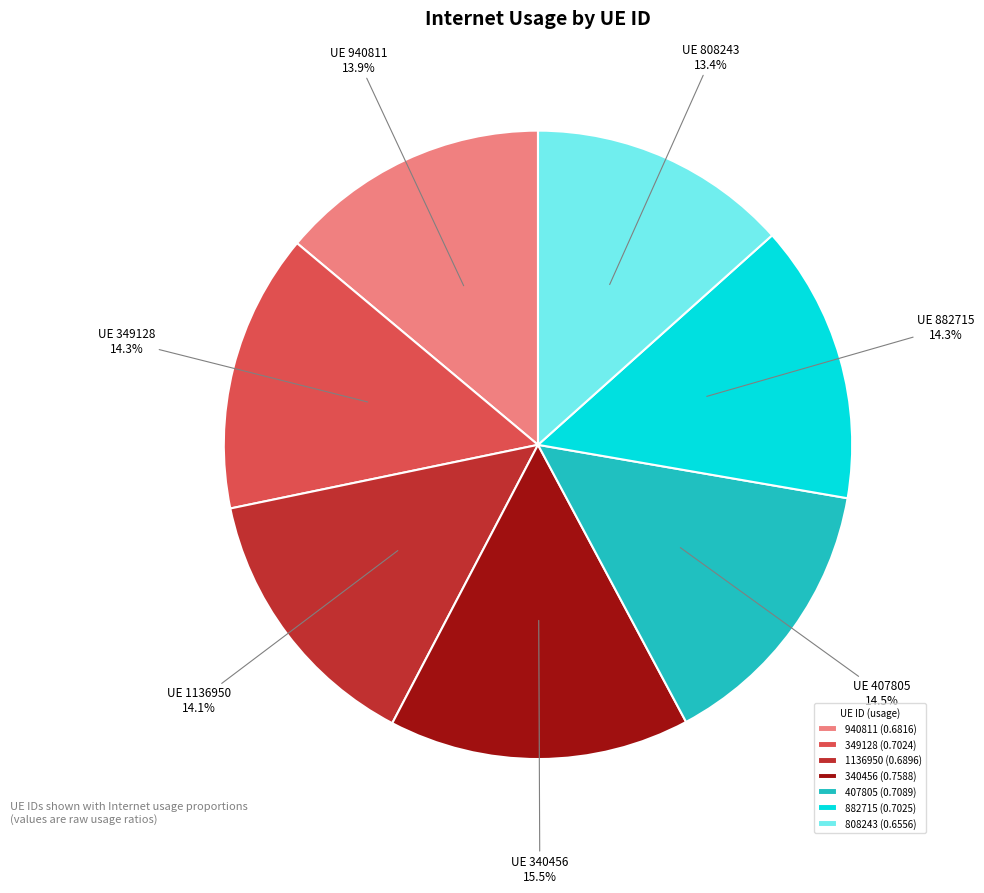

Which category has the smallest portion of the pie?

808243